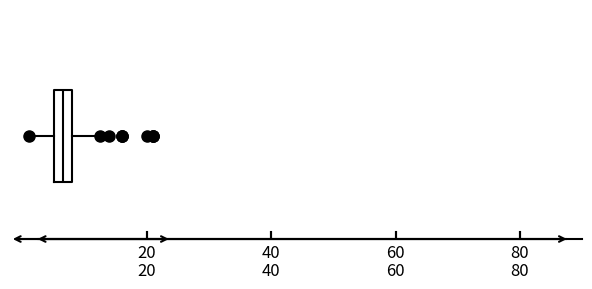

Transcribe this box plot: give where the median line is, the range the box spans, and where the two whiskers end, as read against the x-axis. The values are not printed on the chart, so give them approximately, as read against the axis.

median 6 (inside the box), box 6 to 8, whiskers 2 to 12